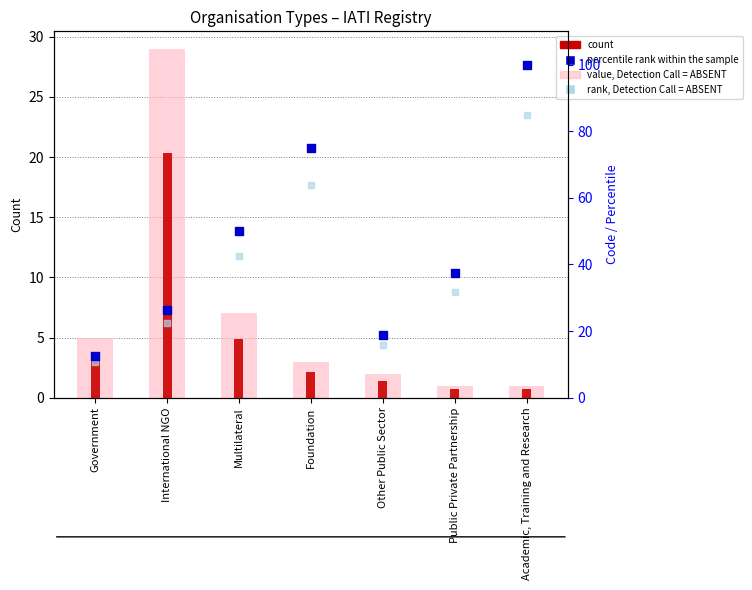

At how many categories does at least one series exceed 40?

3